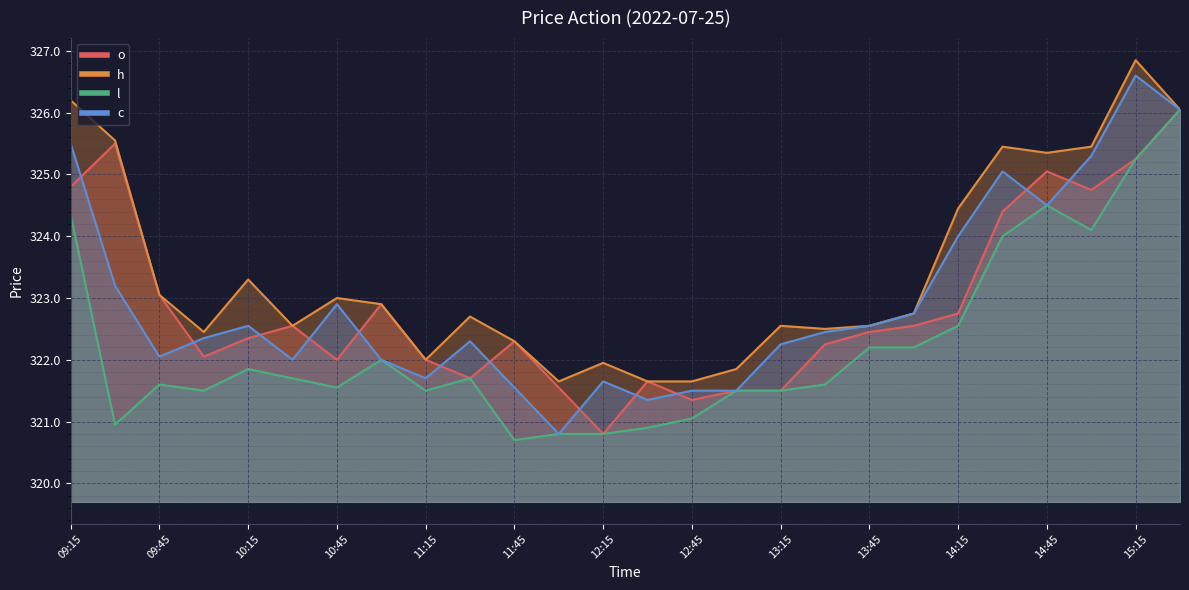

Where does the h series first go above 322?

09:15